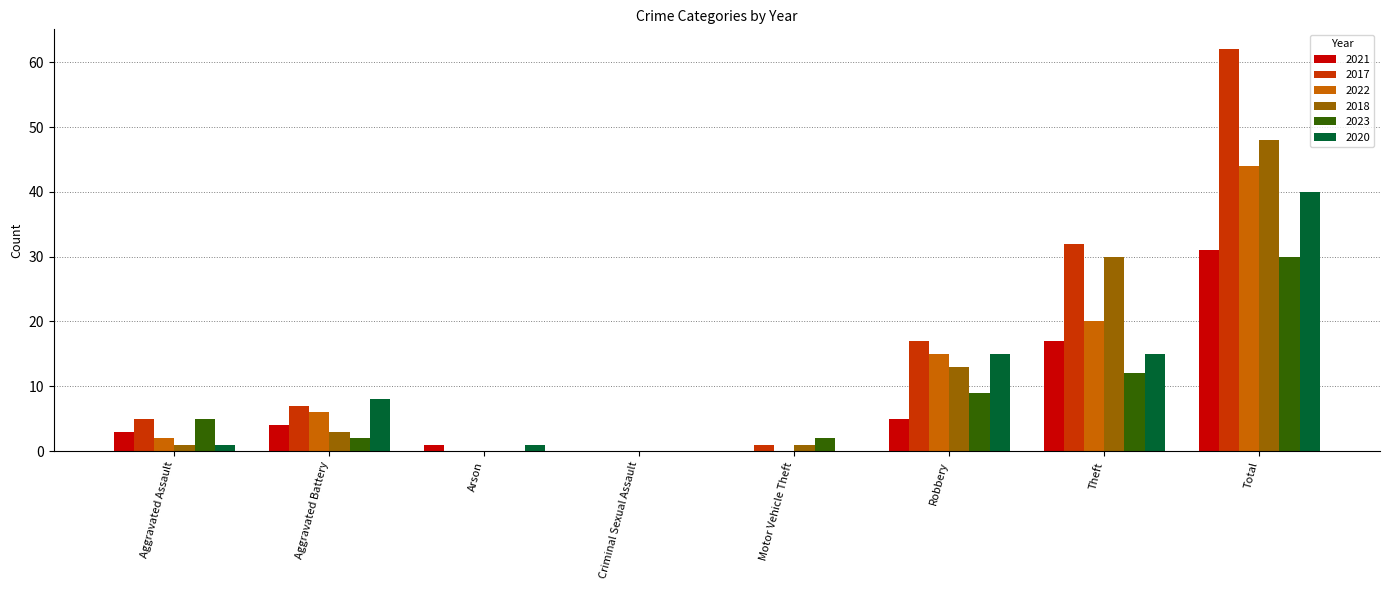

What is the sum of all 2018 values?

96